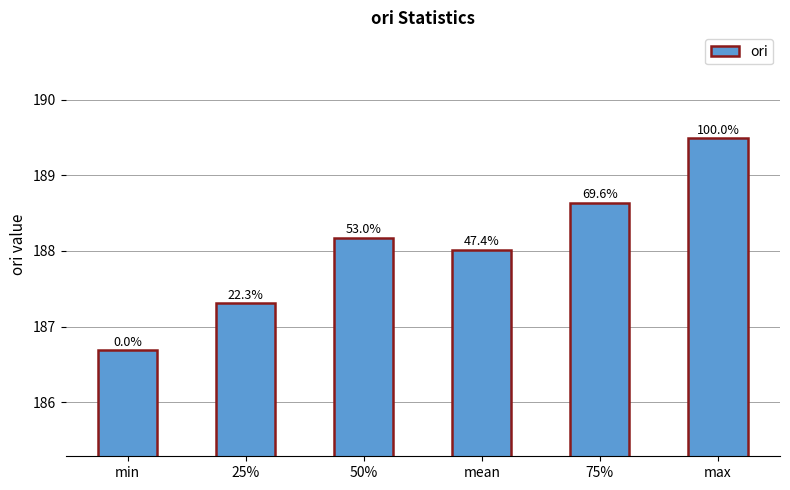

Are the bars horizontal?

No